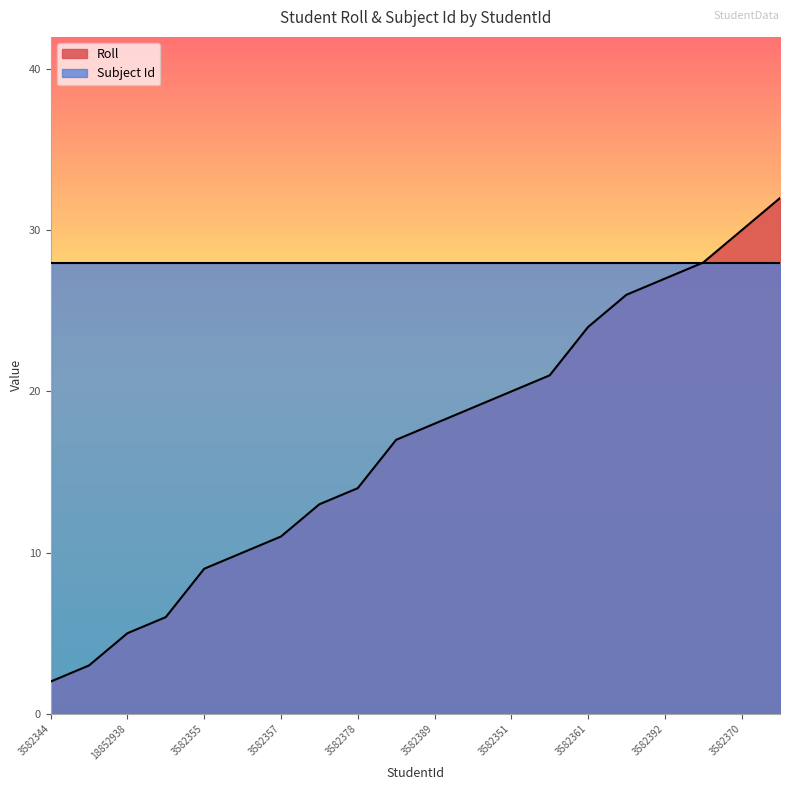

The value at 3582378 is 14. True or false?

True